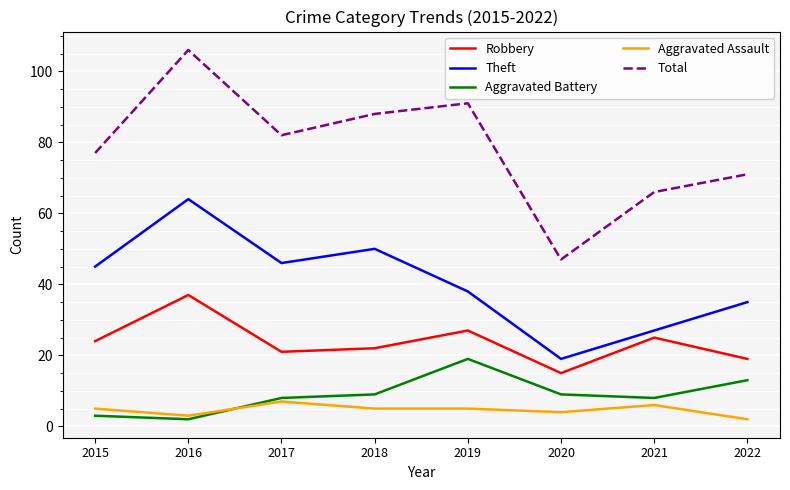

Count the number of data series in this chart.

5